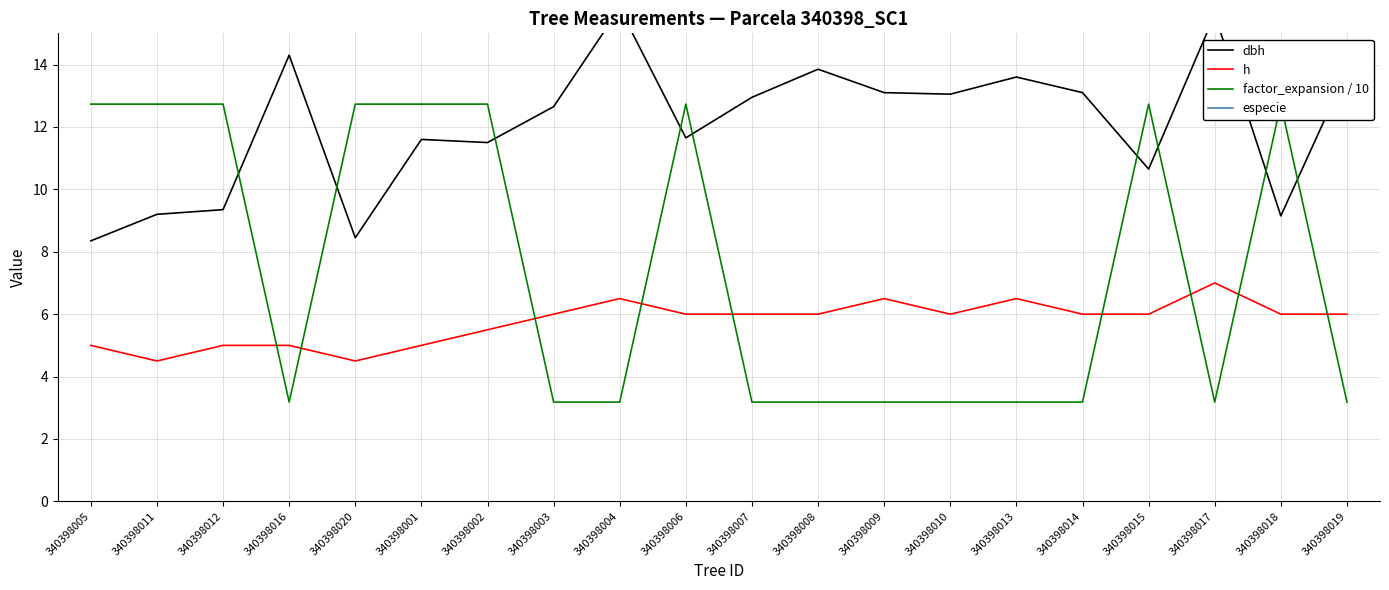

Where is the first local maximum for h?

340398004